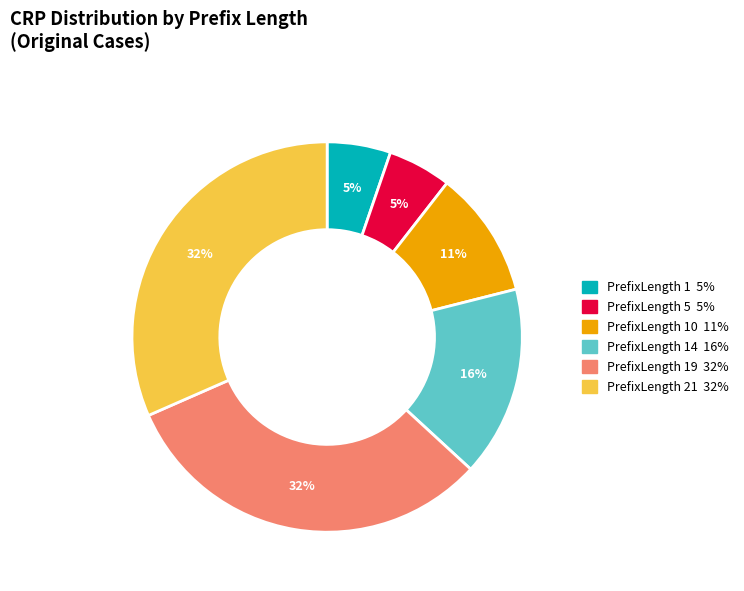

To the nearest percent, what is the average slice percentage?

17%